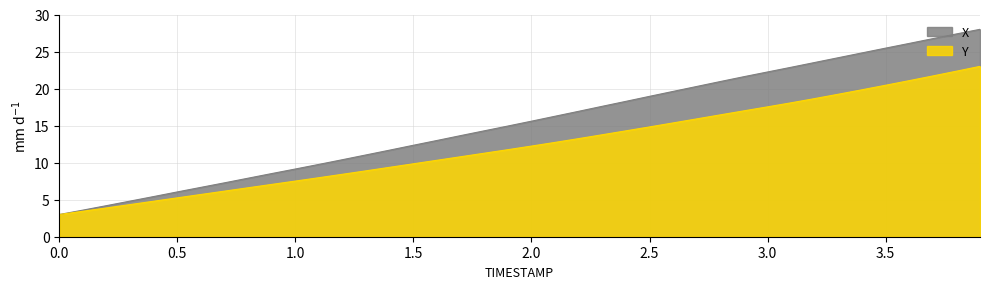

Rank the series at 1.6 from lowest to highest value.

Y, X